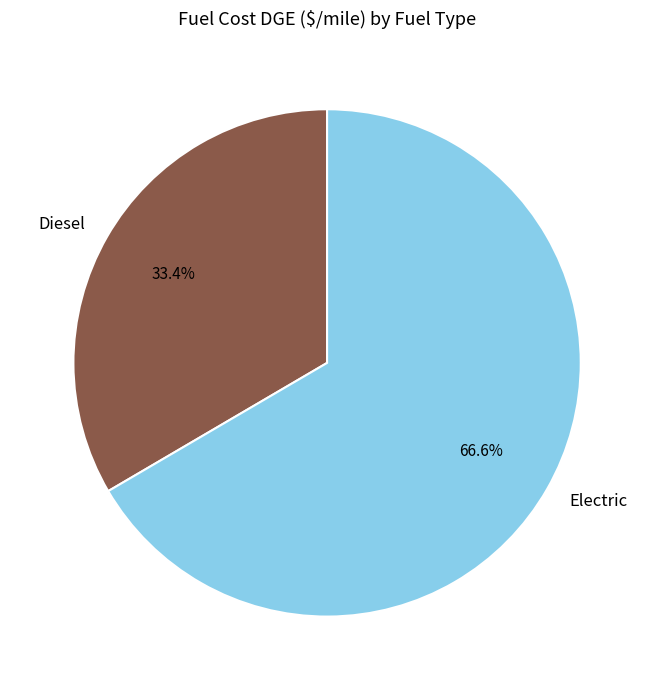

To the nearest percent, what is the difference between the largest and smallest slice percentages?

33%